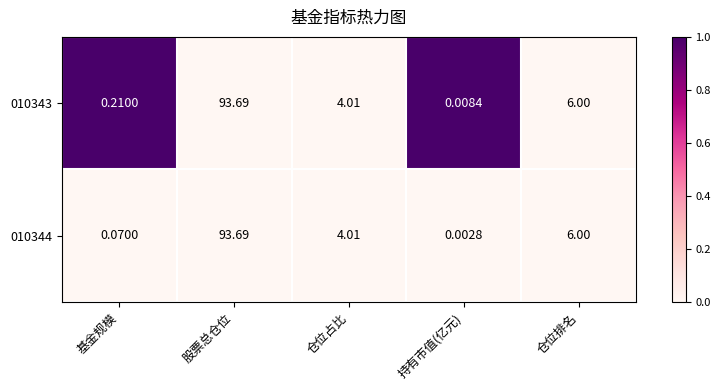

Which label corresponds to the smallest value in the chart?

持有市值(亿元)